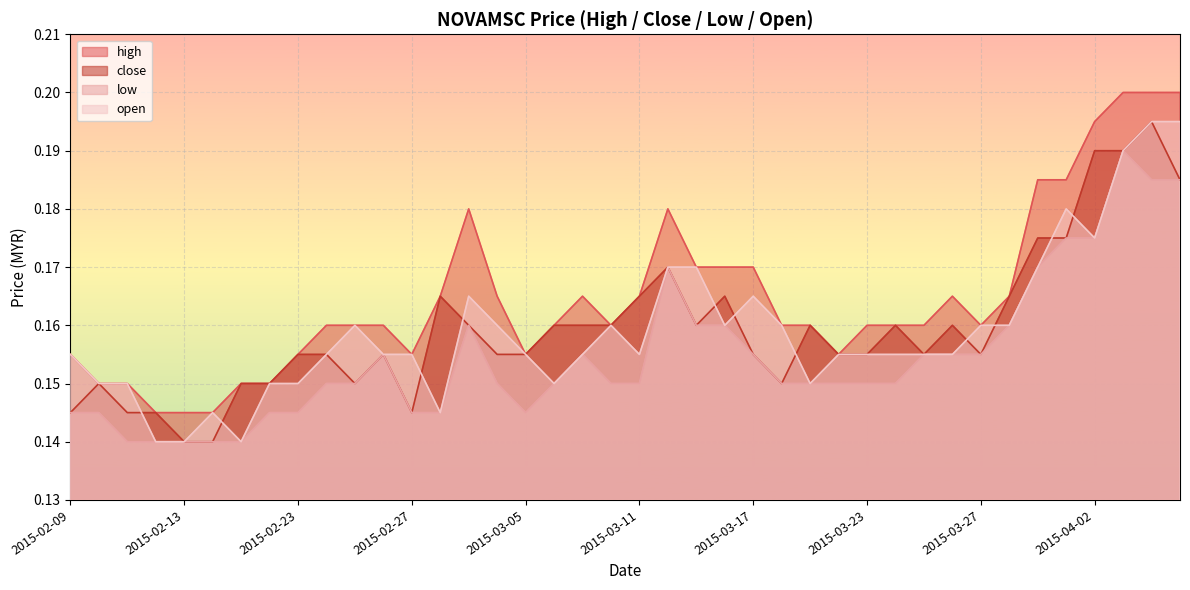

What is the value of the high point at the 28th from the left?

0.2